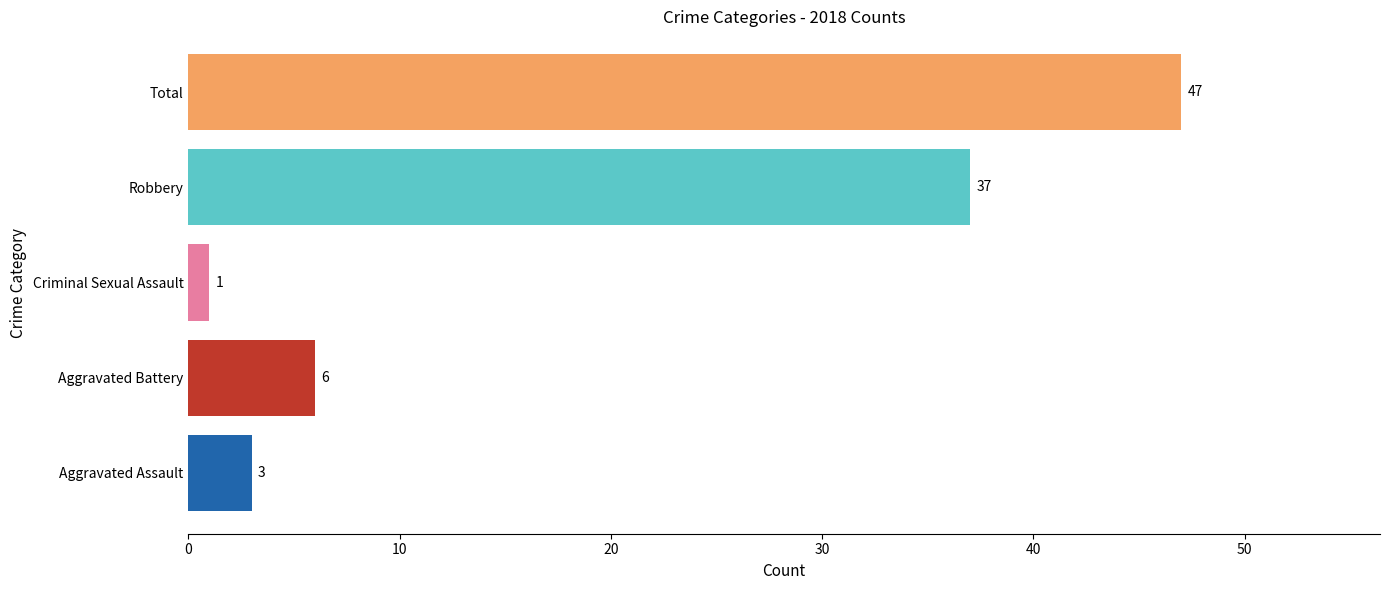

What is the change in value from Aggravated Assault to Total?

+44